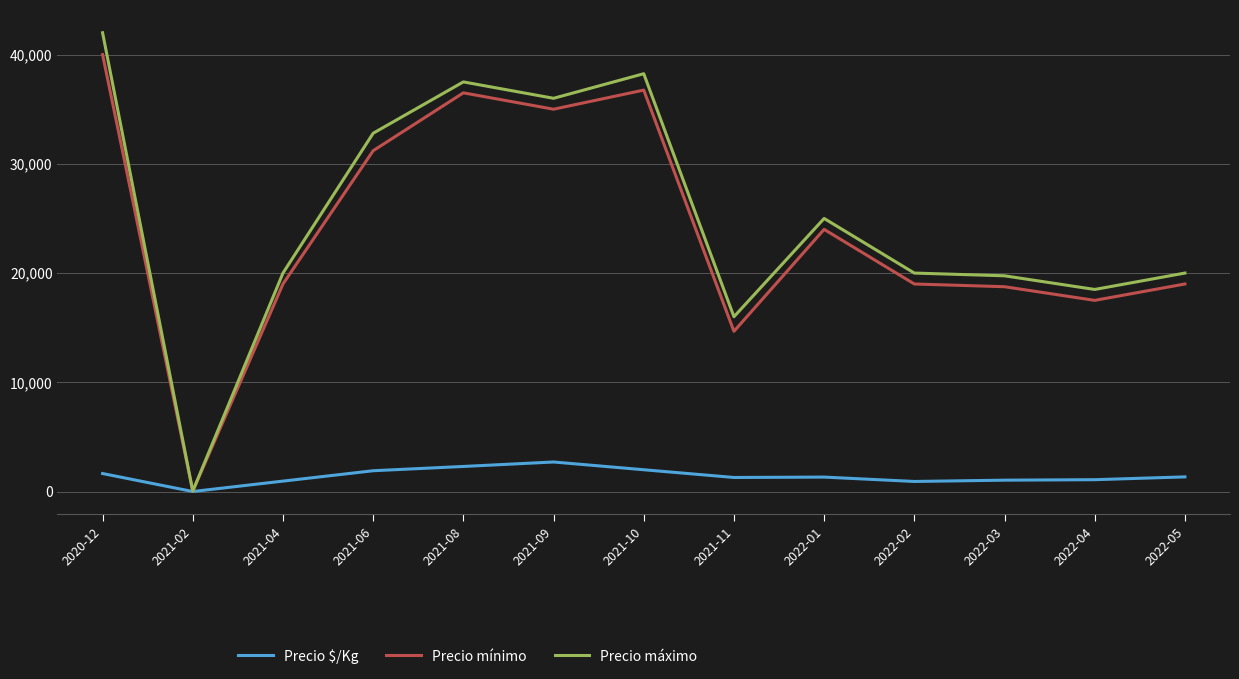

What is the difference between the Precio $/Kg values at 2021-02 and 2021-04?

953